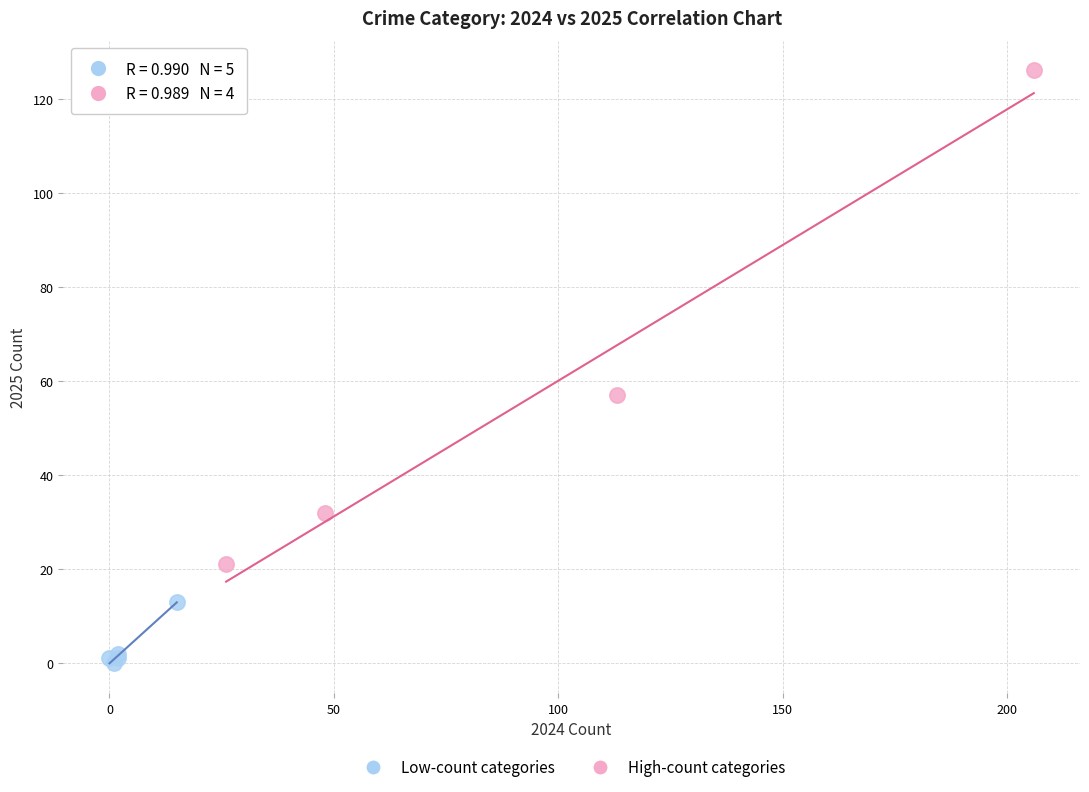

Which series reaches the minimum Y coordinate?

Low-count categories